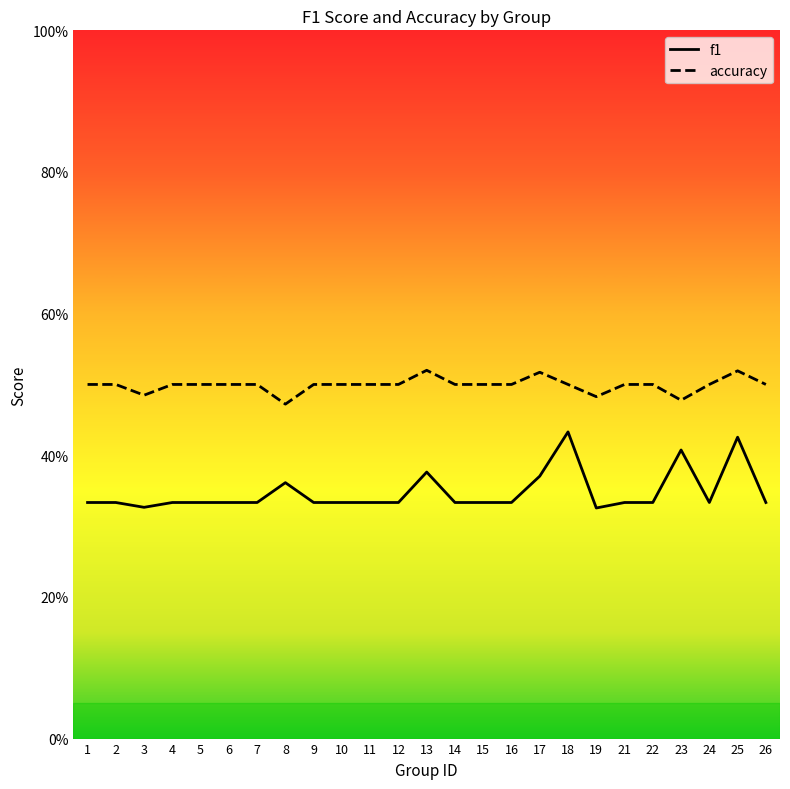

Which series has the largest range (max minus min)?

f1